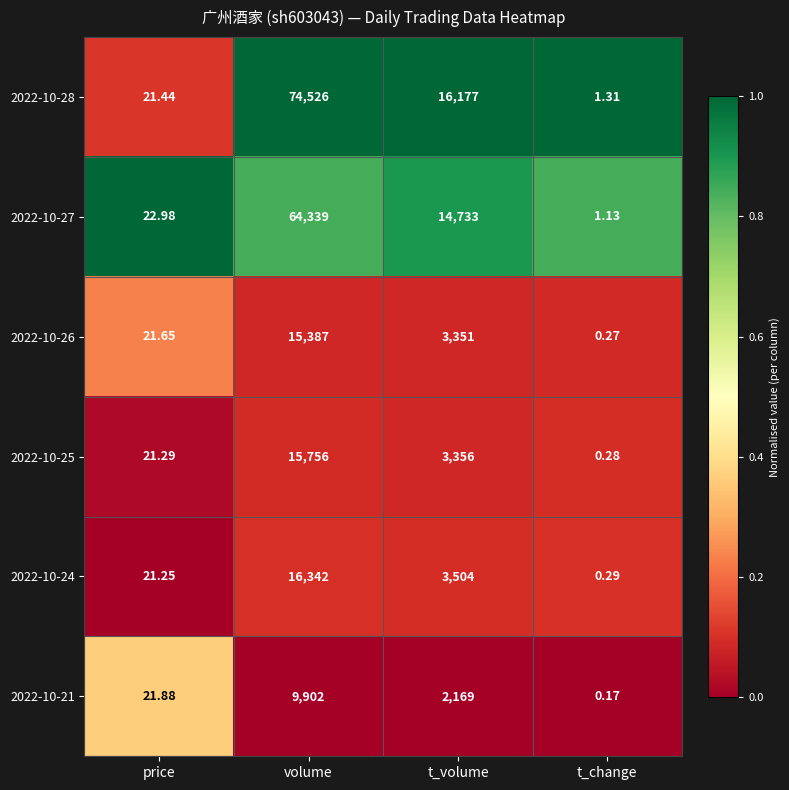

Rank the series by their maximum value, from highest to lowest.

2022-10-28, 2022-10-27, 2022-10-24, 2022-10-25, 2022-10-26, 2022-10-21